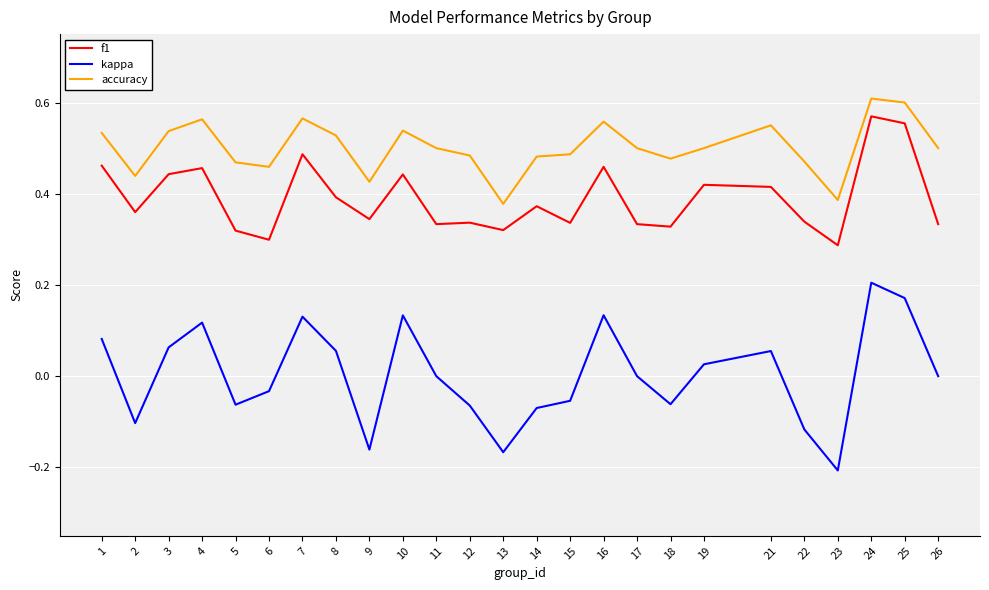

What are all the series names shown in the legend?

f1, kappa, accuracy